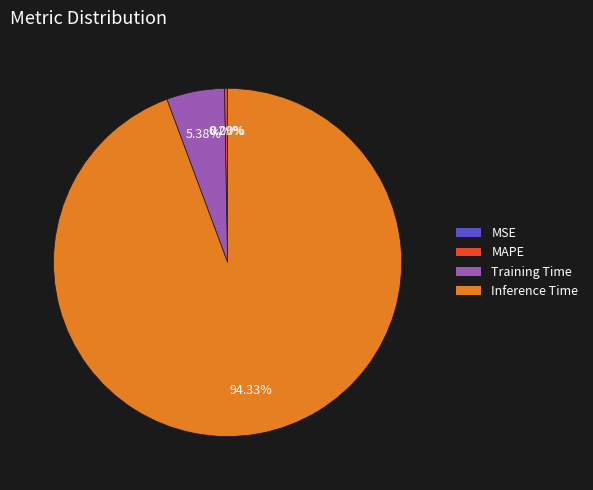

To the nearest percent, what is the difference between the MAPE and Inference Time slice percentages?

94%